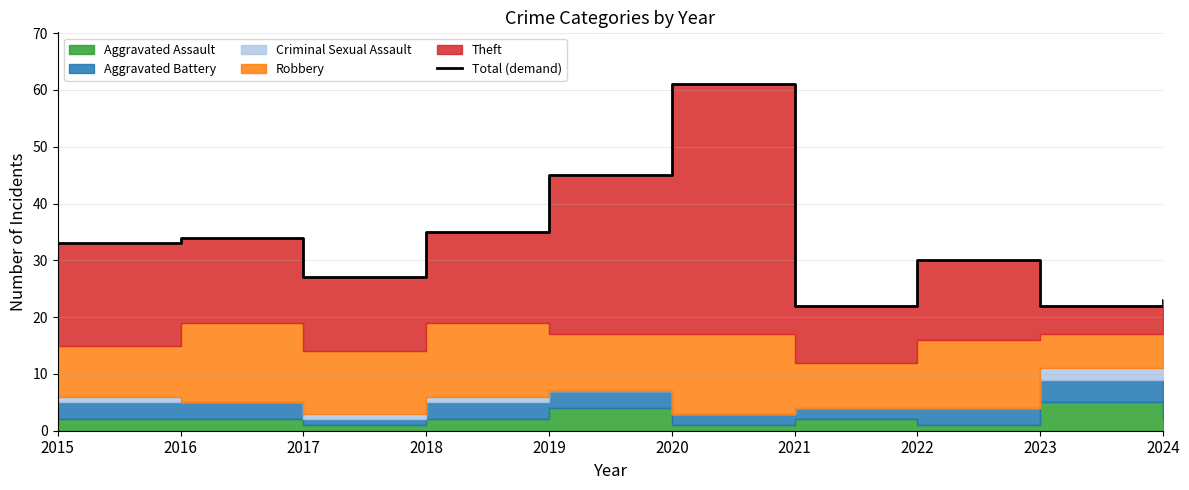

Which has a higher value, 2021 or 2015?

2015